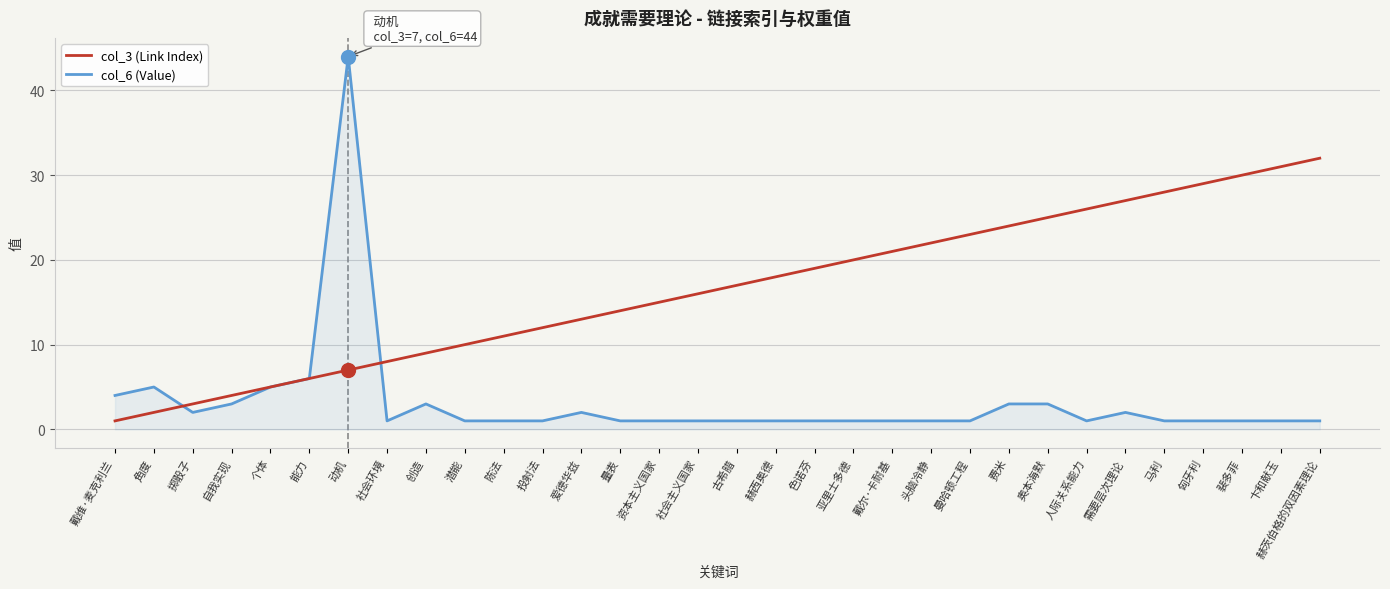

Reading right to left, extract all data points from this chart.

col_6 (Value): 赫茨伯格的双因素理论=1	卞和献玉=1	裴多菲=1	匈牙利=1	马利=1	需要层次理论=2	人际关系能力=1	奥本海默=3	费米=3	曼哈顿工程=1	头脑冷静=1	戴尔·卡耐基=1	亚里士多德=1	色诺芬=1	赫西奥德=1	古希腊=1	社会主义国家=1	资本主义国家=1	量表=1	爱德华兹=2	投射法=1	陈法=1	潜能=1	创造=3	社会环境=1	动机=44	能力=6	个体=5	自我实现=3	掷骰子=2	角度=5	戴维·麦克利兰=4
col_3 (Link Index): 赫茨伯格的双因素理论=32	卞和献玉=31	裴多菲=30	匈牙利=29	马利=28	需要层次理论=27	人际关系能力=26	奥本海默=25	费米=24	曼哈顿工程=23	头脑冷静=22	戴尔·卡耐基=21	亚里士多德=20	色诺芬=19	赫西奥德=18	古希腊=17	社会主义国家=16	资本主义国家=15	量表=14	爱德华兹=13	投射法=12	陈法=11	潜能=10	创造=9	社会环境=8	动机=7	能力=6	个体=5	自我实现=4	掷骰子=3	角度=2	戴维·麦克利兰=1